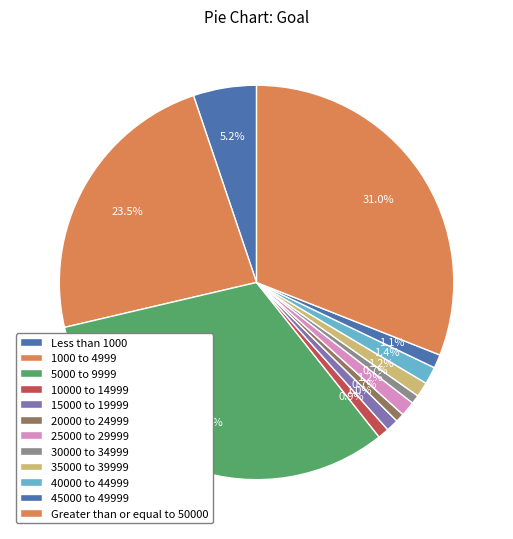

Is 5000 to 9999 the majority of the pie?

No